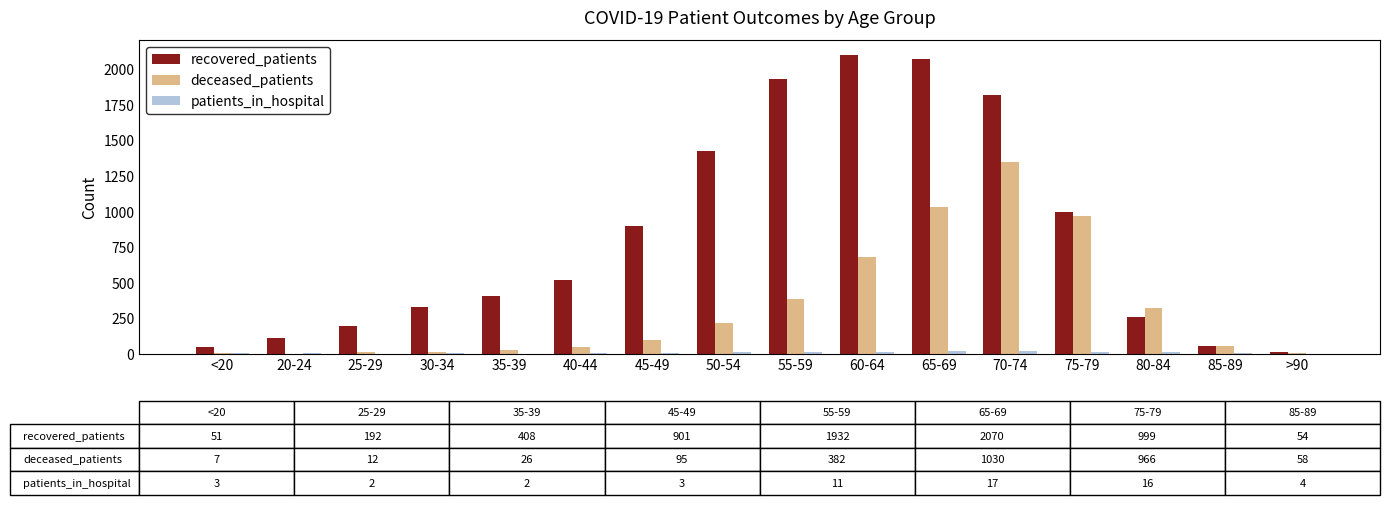

Which series changed the most between 55-59 and >90?

recovered_patients